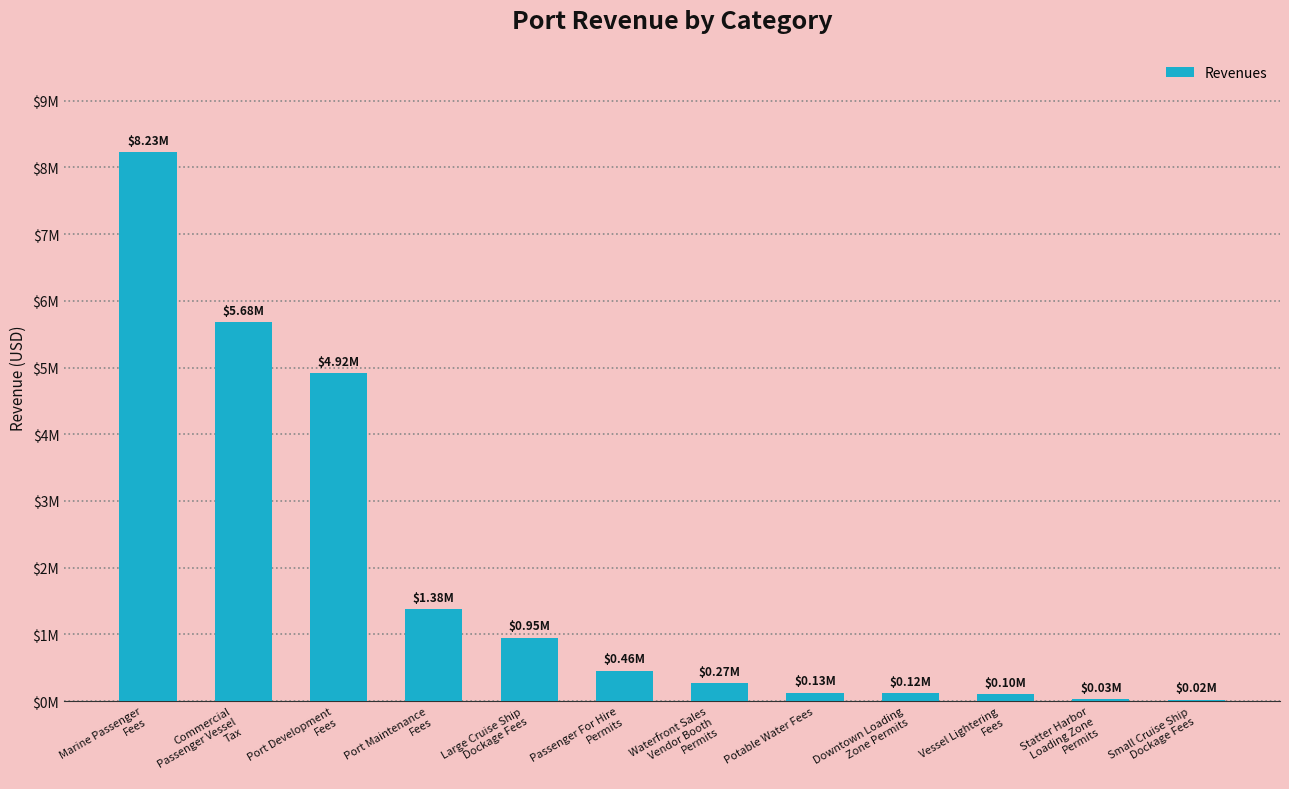

List the labels in order of value, smallest first.

Small Cruise Ship
Dockage Fees, Statter Harbor
Loading Zone
Permits, Vessel Lightering
Fees, Downtown Loading
Zone Permits, Potable Water Fees, Waterfront Sales
Vendor Booth
Permits, Passenger For Hire
Permits, Large Cruise Ship
Dockage Fees, Port Maintenance
Fees, Port Development
Fees, Commercial
Passenger Vessel
Tax, Marine Passenger
Fees